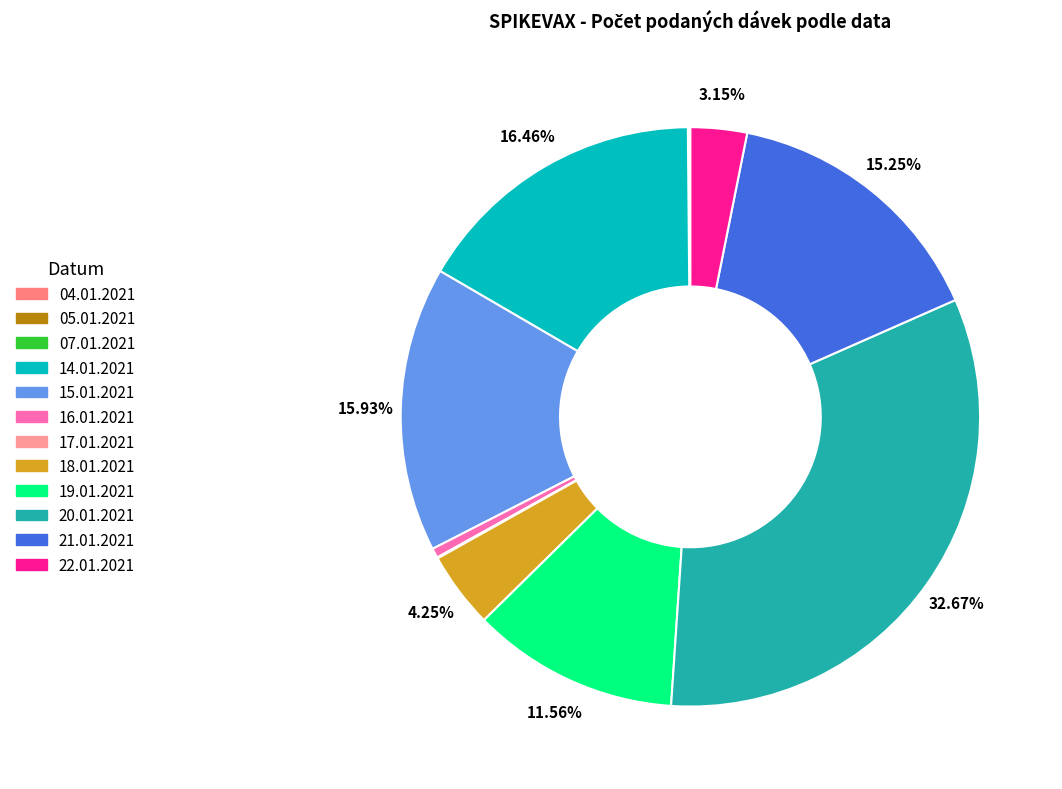

Which slice is the largest?

20.01.2021